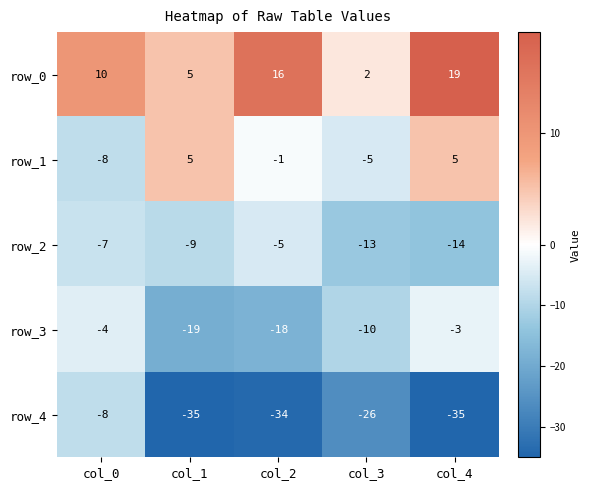

What is the difference between the row_1 values at col_4 and col_3?

10